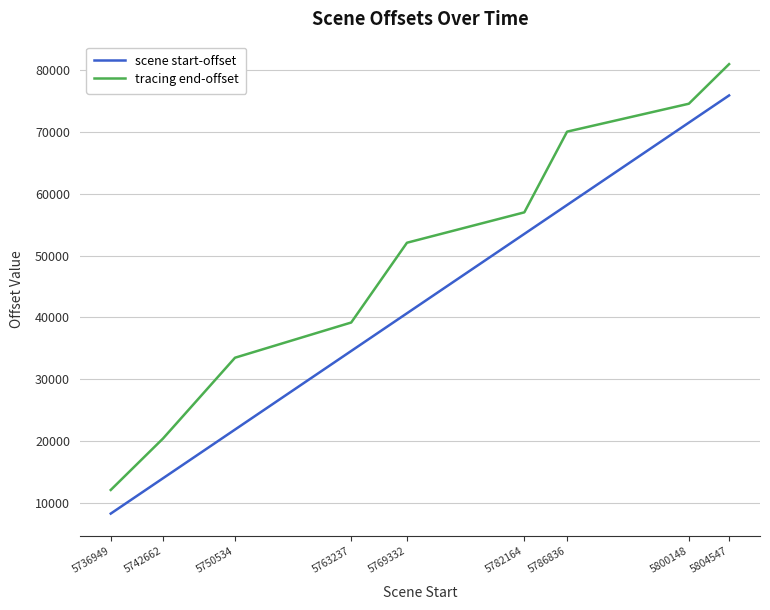

What is the difference between the second highest and second lowest values in the tracing end-offset series?

54124